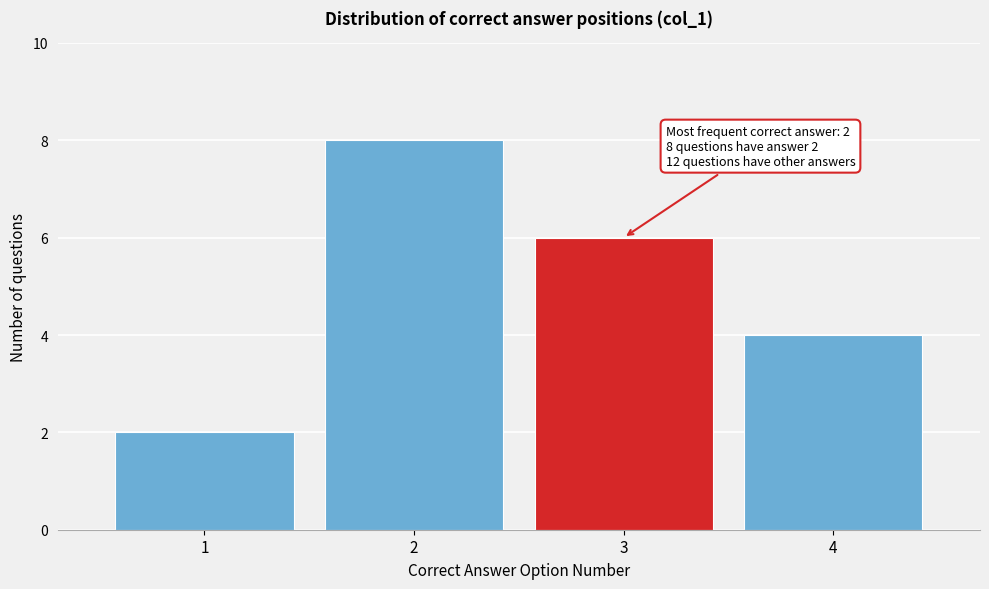

Reading left to right, transcribe all the data shown in this chart.

2	8	6	4